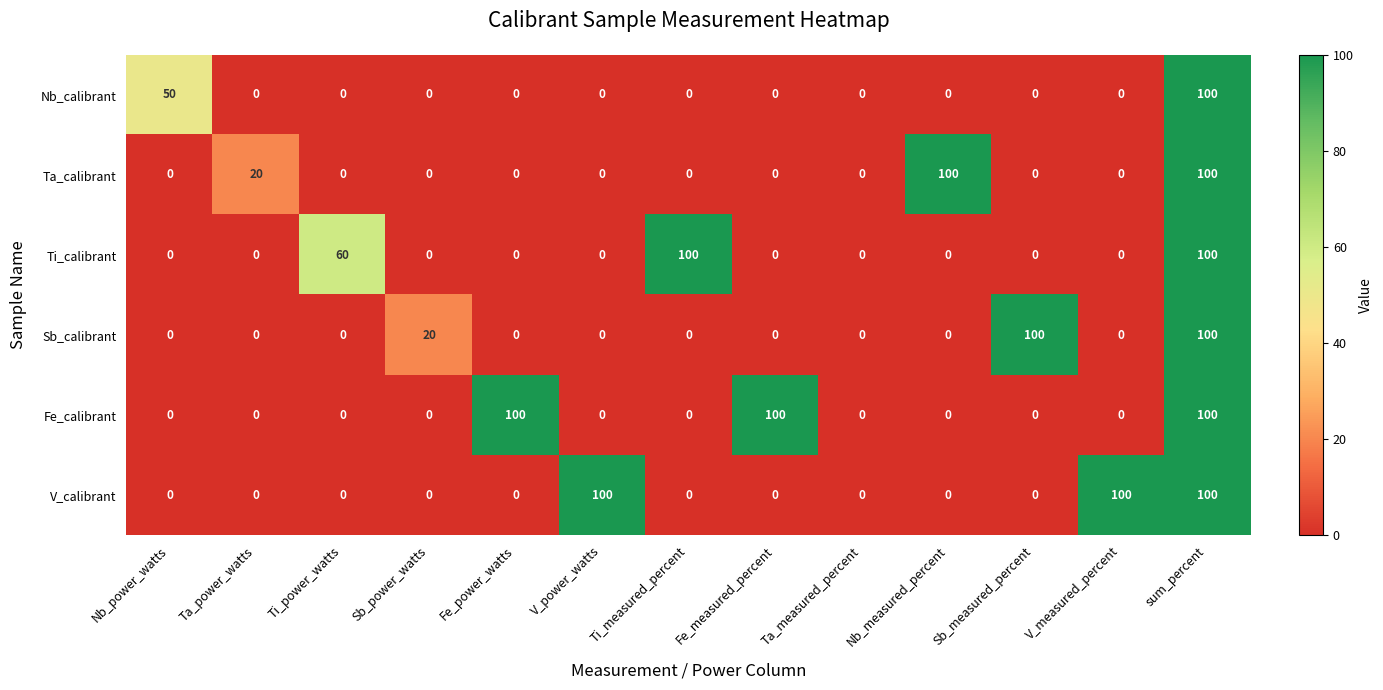

What is the greatest value displayed?

100